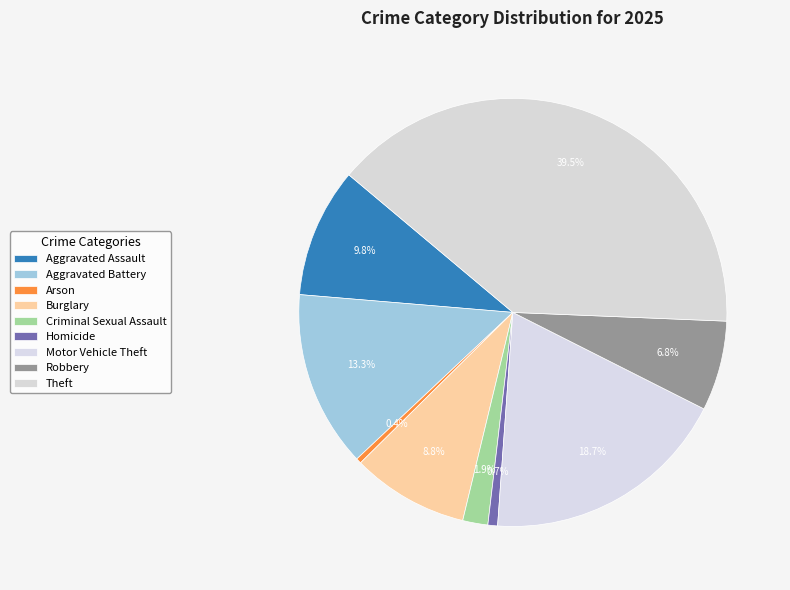

True or false: Burglary accounts for 9% of the total.

True